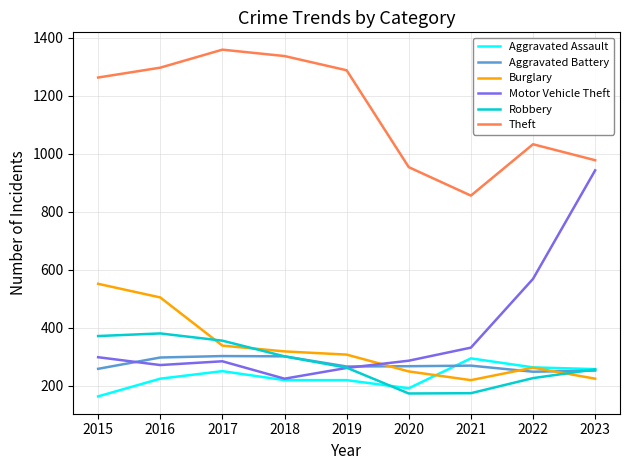

What is the approximate value of Theft at 2020?

954